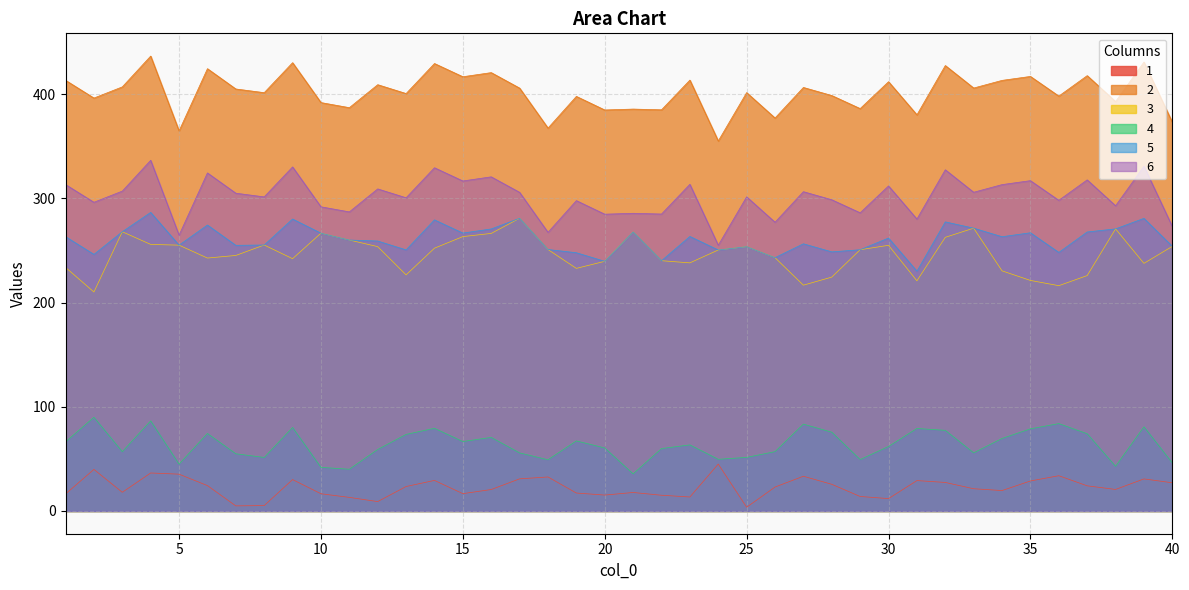

What value does the 4 series have at 1?

66.3